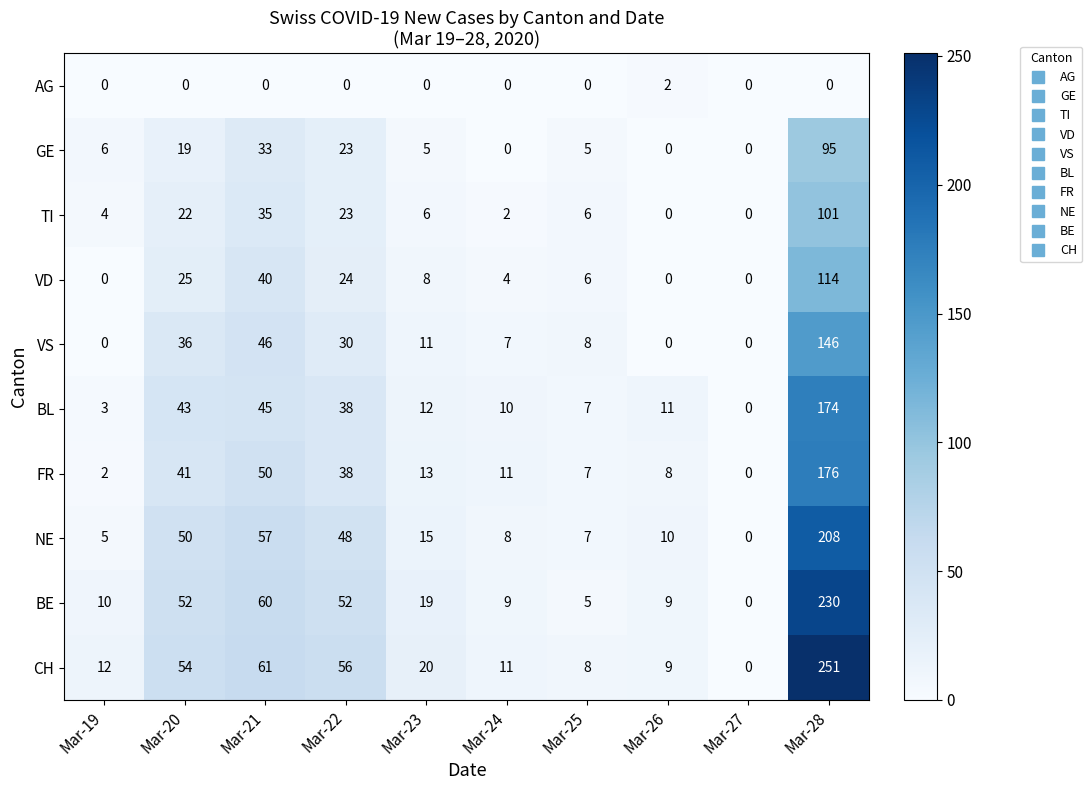

Rank the categories by BL value from lowest to highest.

Mar-27, Mar-19, Mar-25, Mar-24, Mar-26, Mar-23, Mar-22, Mar-20, Mar-21, Mar-28